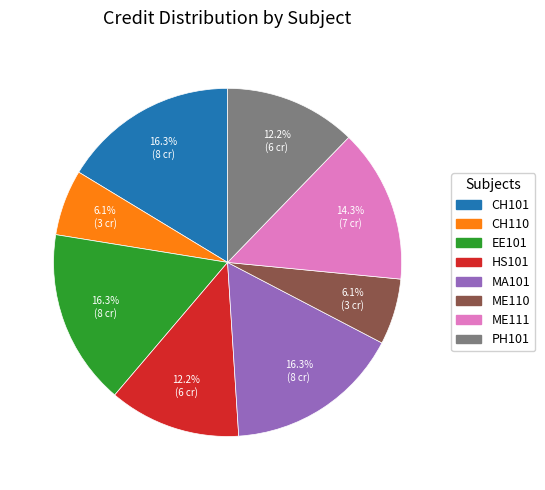

How many segments does this pie chart have?

8